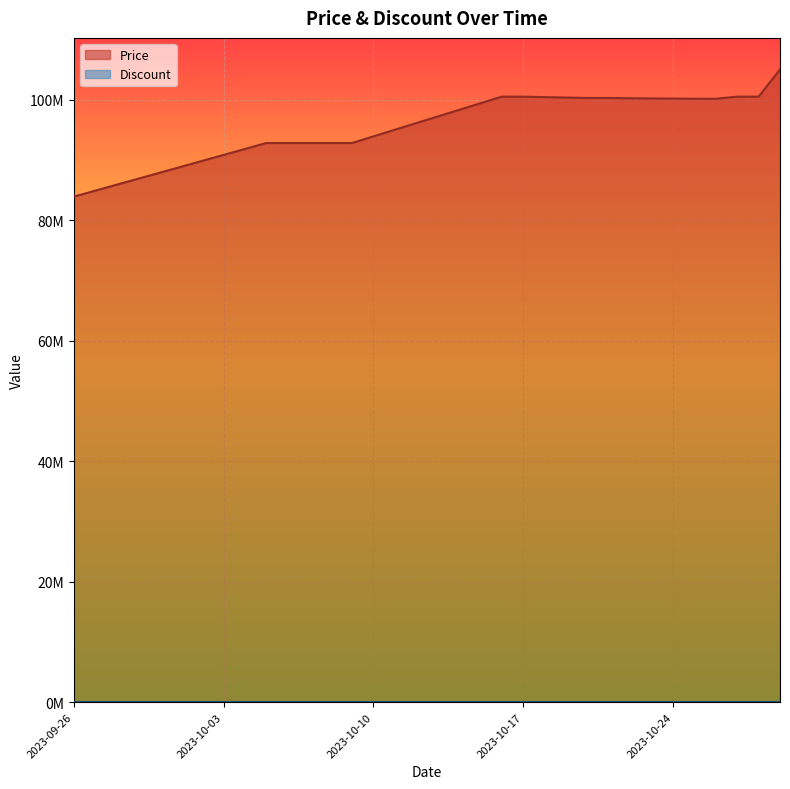

At which category does the chart reach its minimum across all series?

2023-09-26